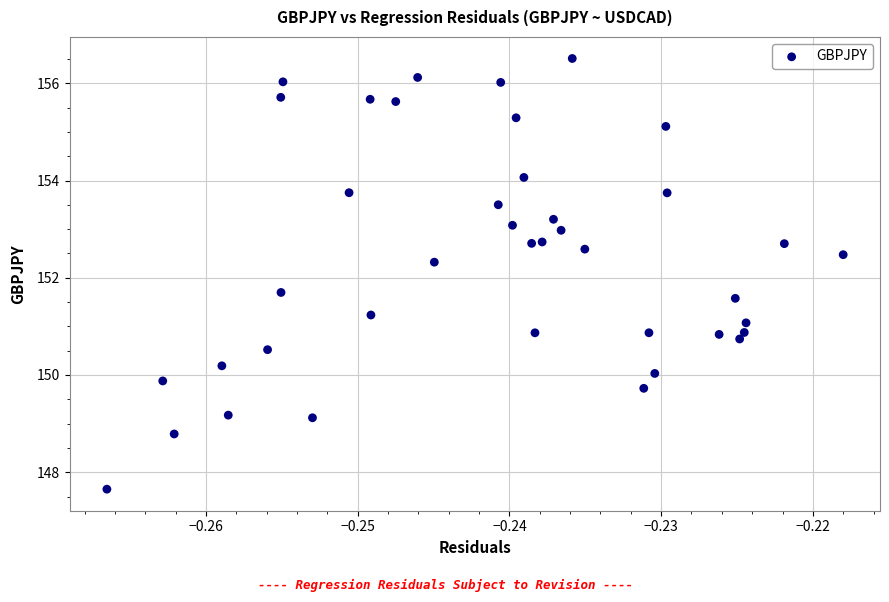

What is the range of Y values (max minus min)?

8.9